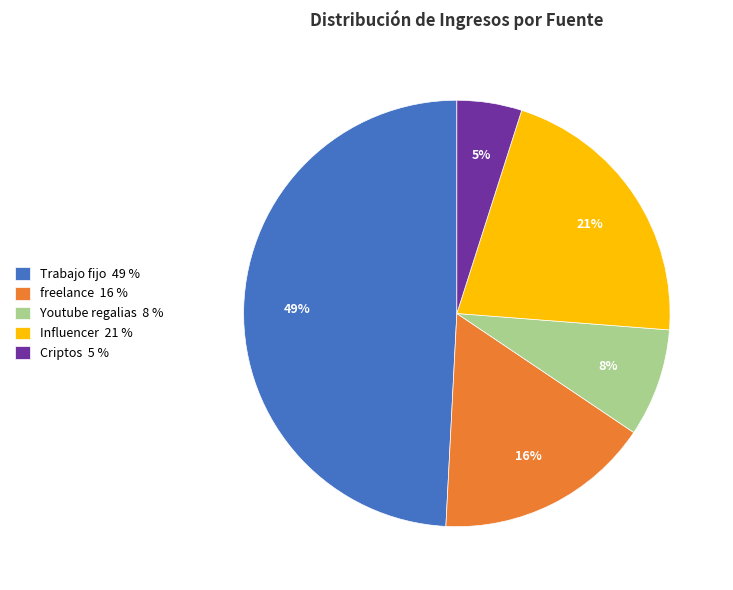

How many slices are in this pie chart?

5